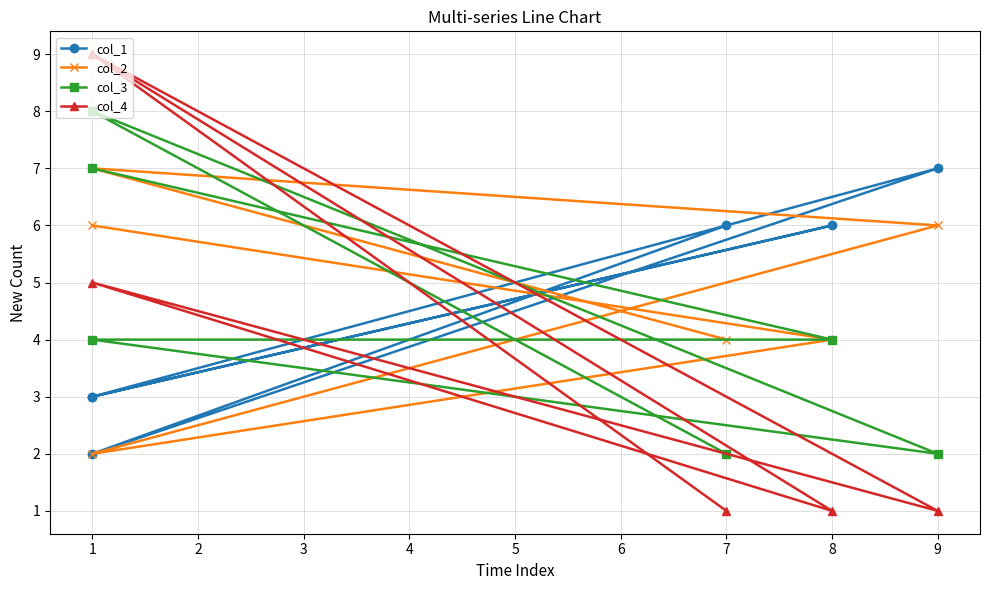

Rank the categories by col_2 value from highest to lowest.

1, 9, 1, 7, 8, 1